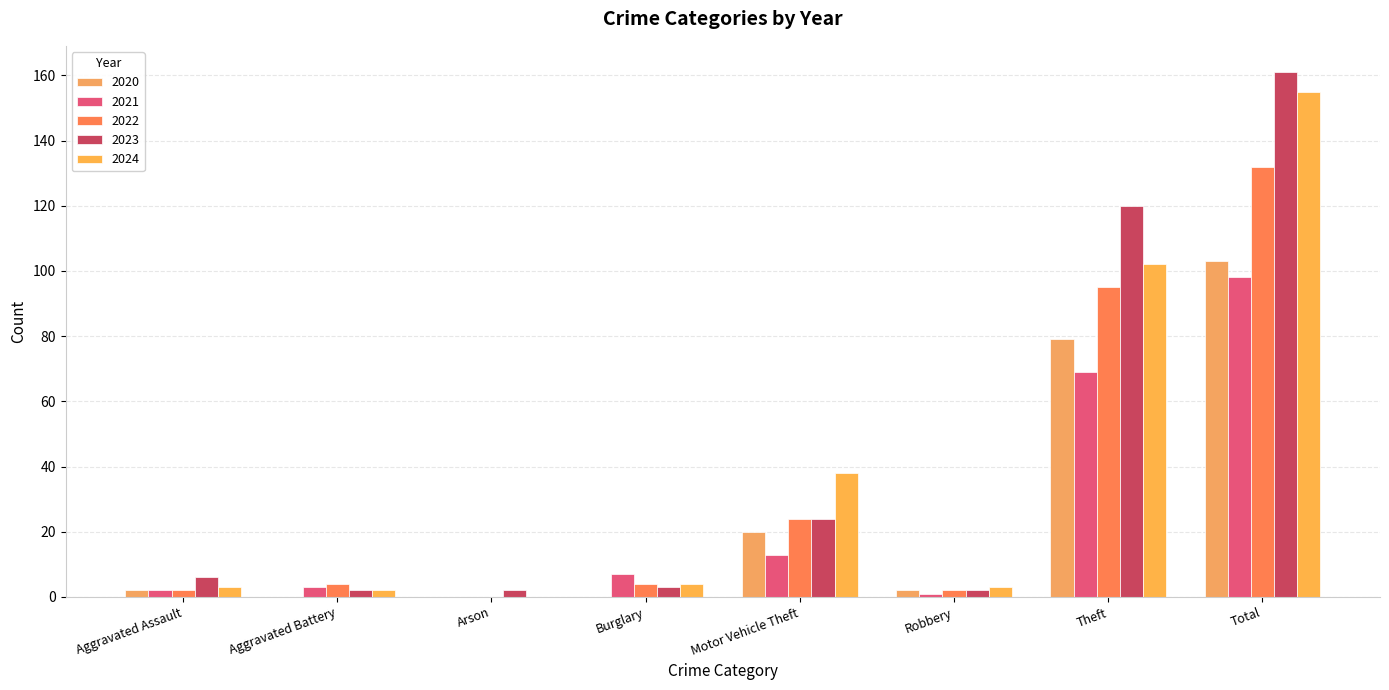

Between Burglary and Total, which is larger?

Total